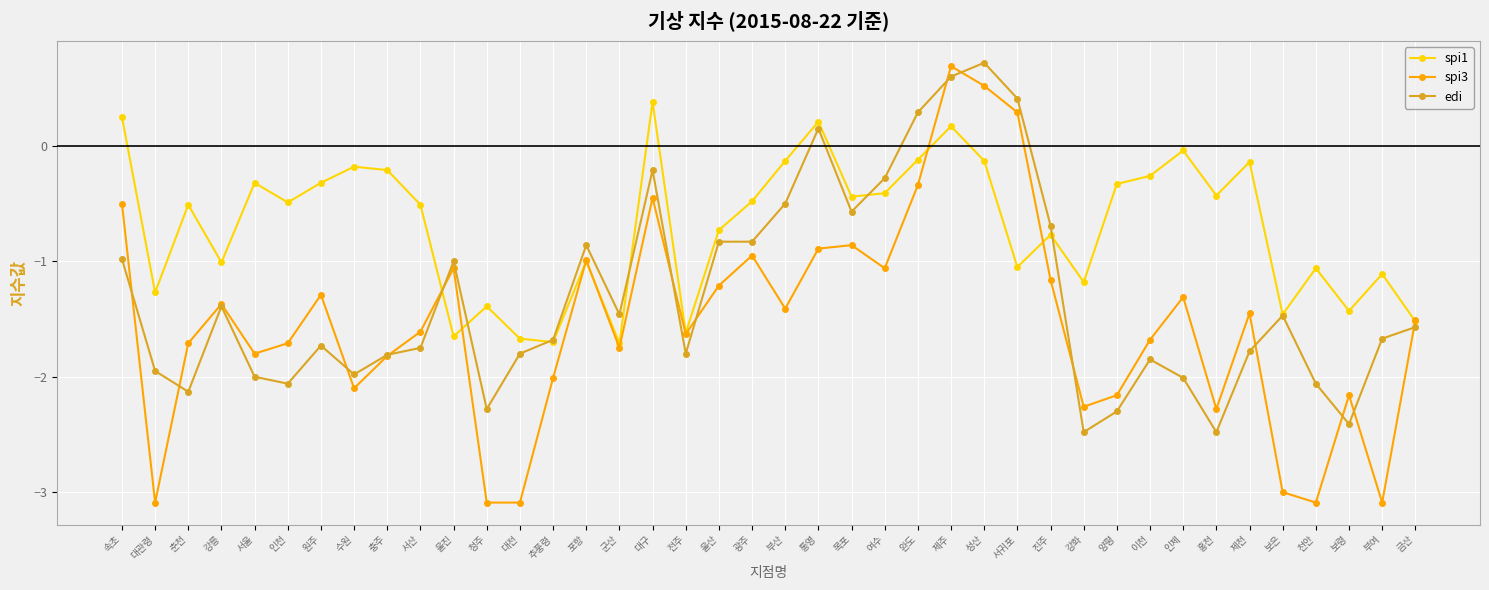

Which series has the largest total across all categories?

spi1